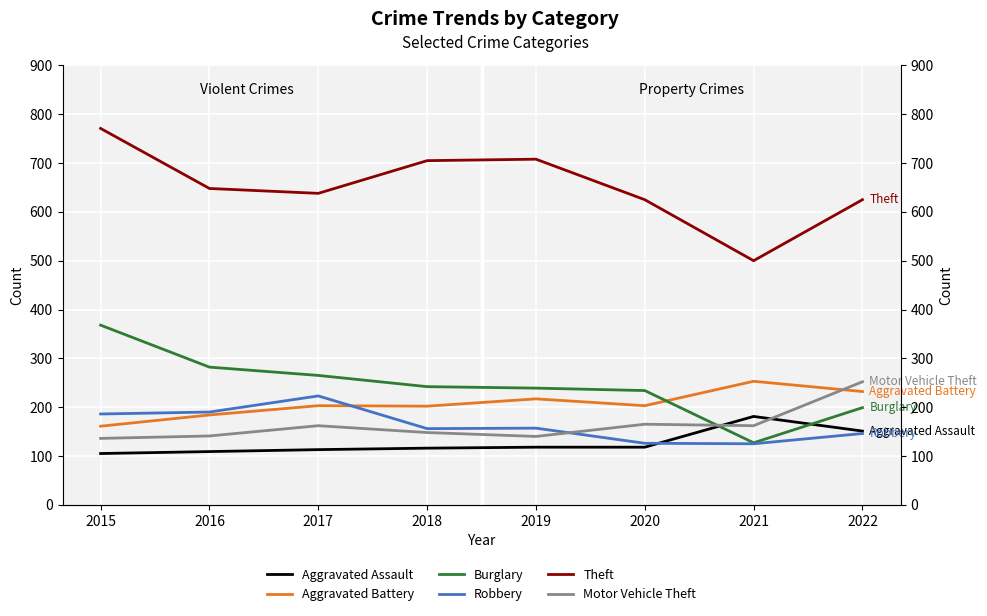

How many values in the Burglary series exceed 242?

3